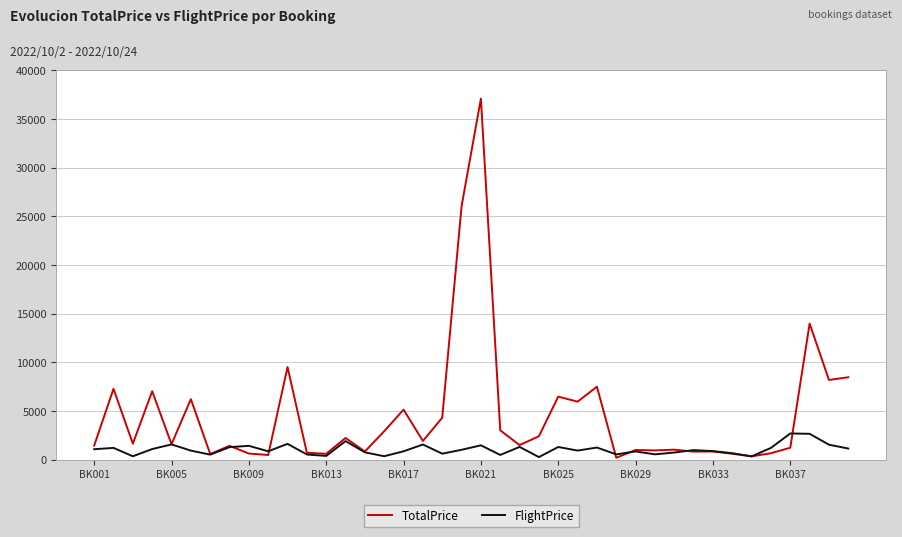

Which series ends up on top after the final intersection of FlightPrice and TotalPrice?

TotalPrice